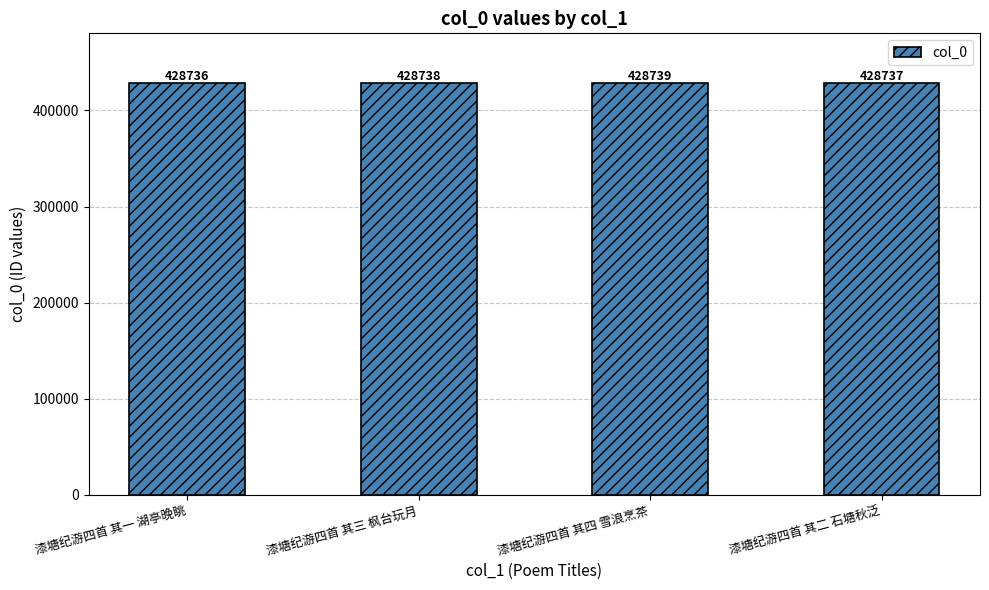

The value at 漆塘纪游四首 其四 雪浪烹茶 is 86861. True or false?

False